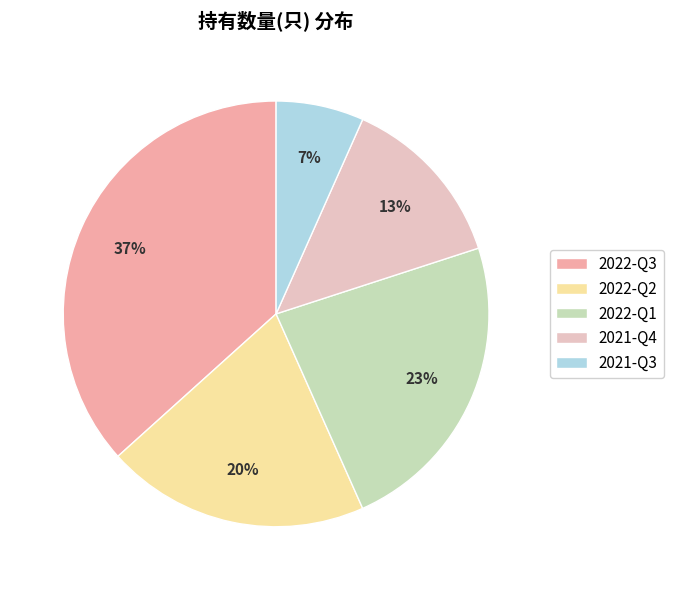

Combined, do 2022-Q2 and 2022-Q3 account for over 50%?

Yes